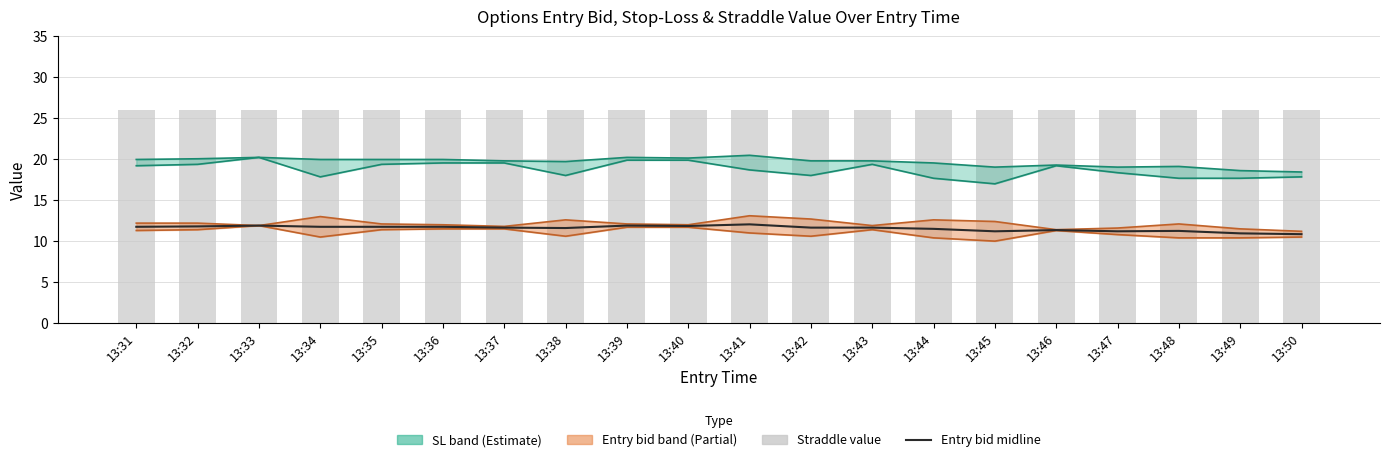

What is the total value across all series at 13:43?

37.6